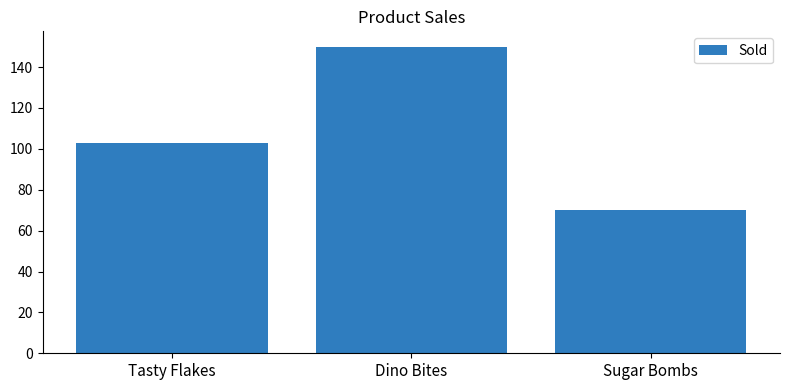

Rank the categories by value from highest to lowest.

Dino Bites, Tasty Flakes, Sugar Bombs